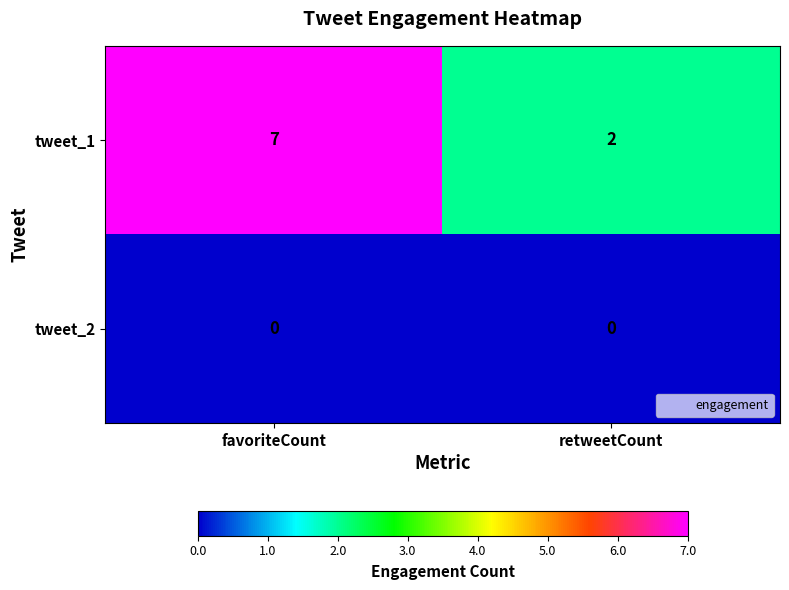

At how many categories does at least one series exceed 3?

1